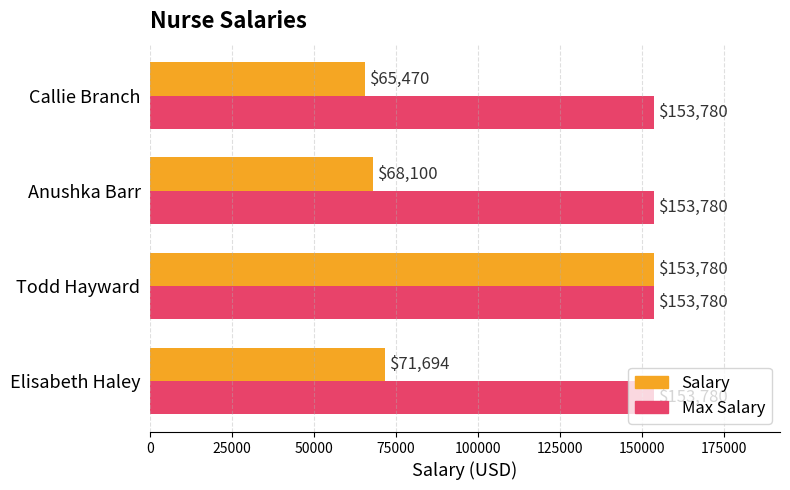

What is the minimum value shown in the chart?

65470